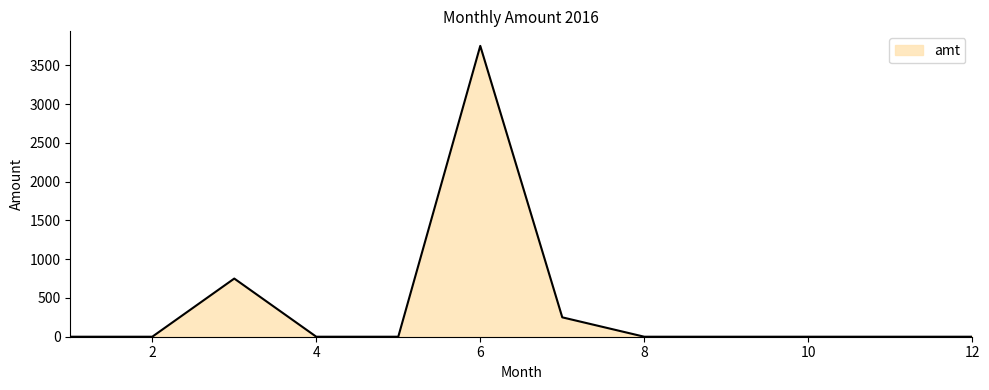

Count the number of values greater than 0.

3